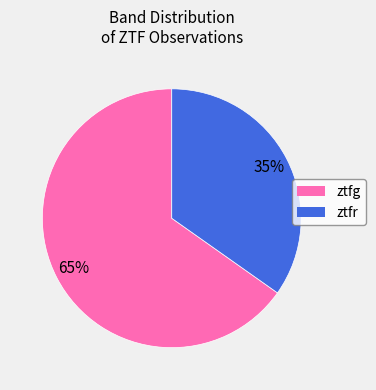

To the nearest percent, what is the difference between the largest and smallest slice percentages?

30%